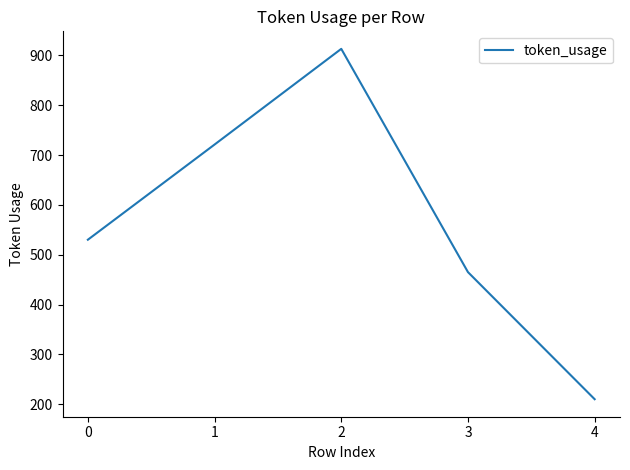

Count the number of data series in this chart.

1